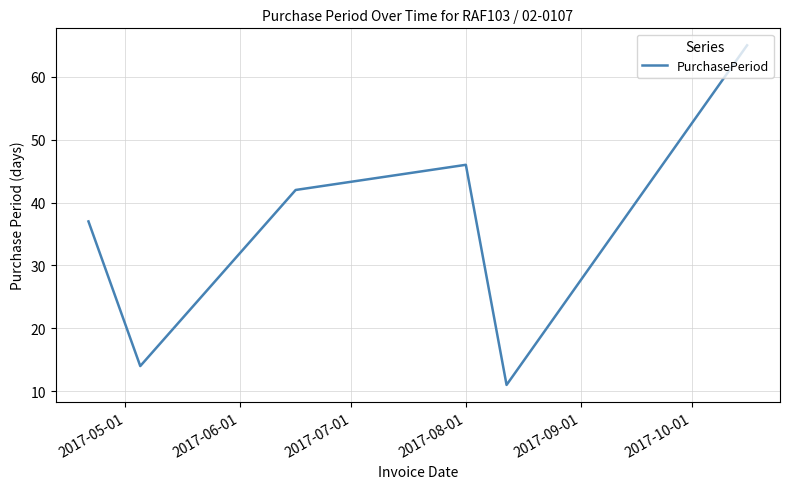

How many interior local peaks (higher than both neighbors) does the data have?

1